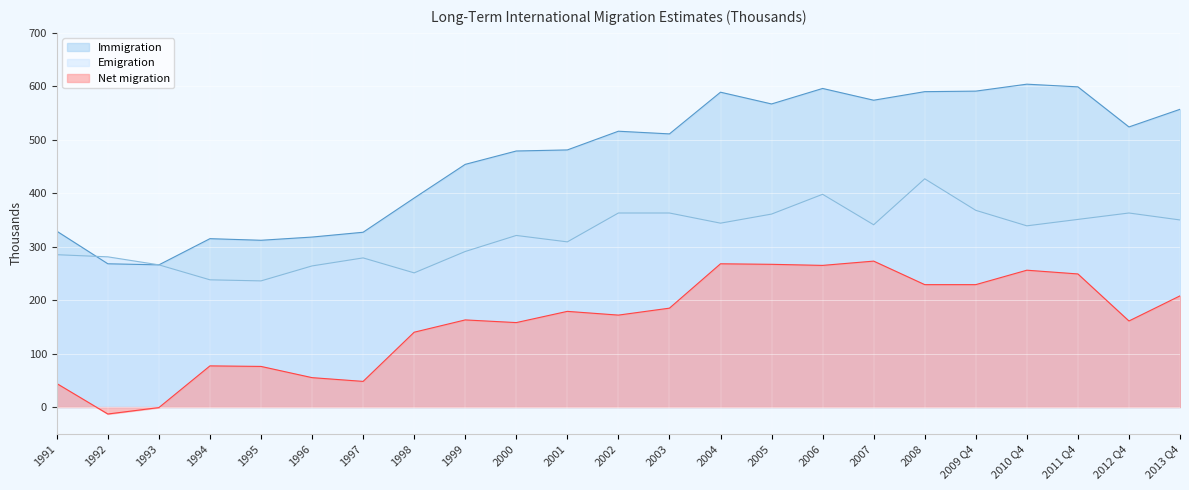

Between 2003 and 2006, which series saw the biggest shift?

Immigration